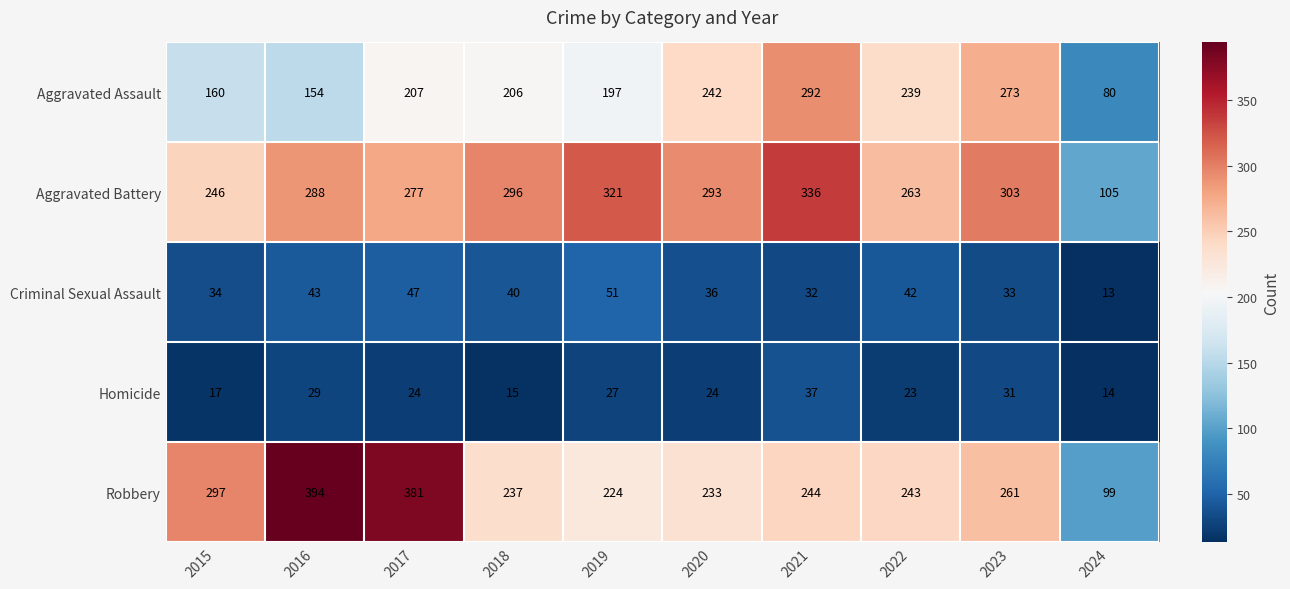

What is the sum of all Criminal Sexual Assault values?

371